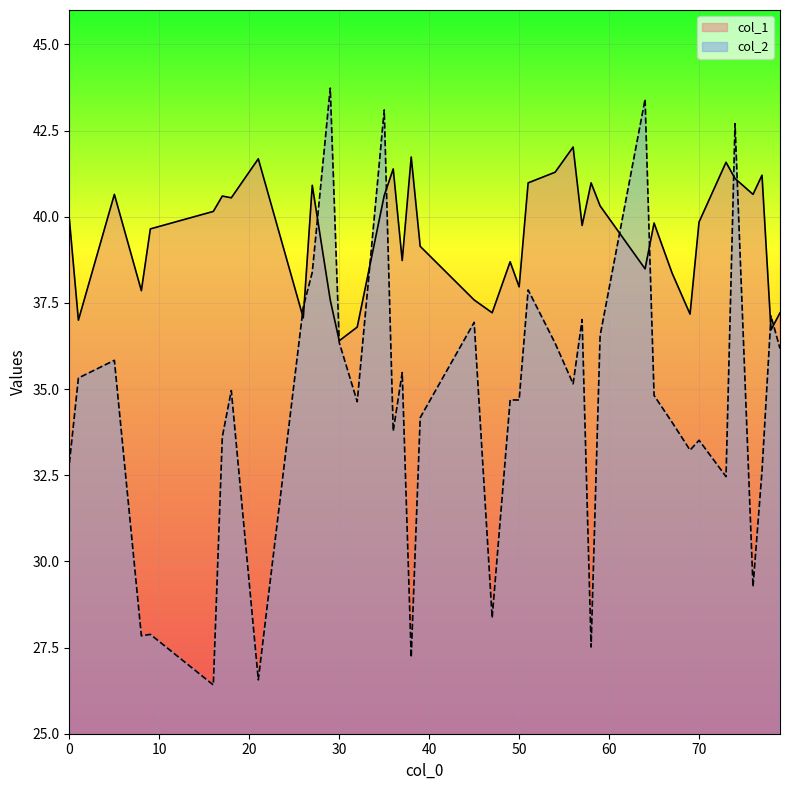

Which series ends up on top after the final intersection of col_1 and col_2?

col_1